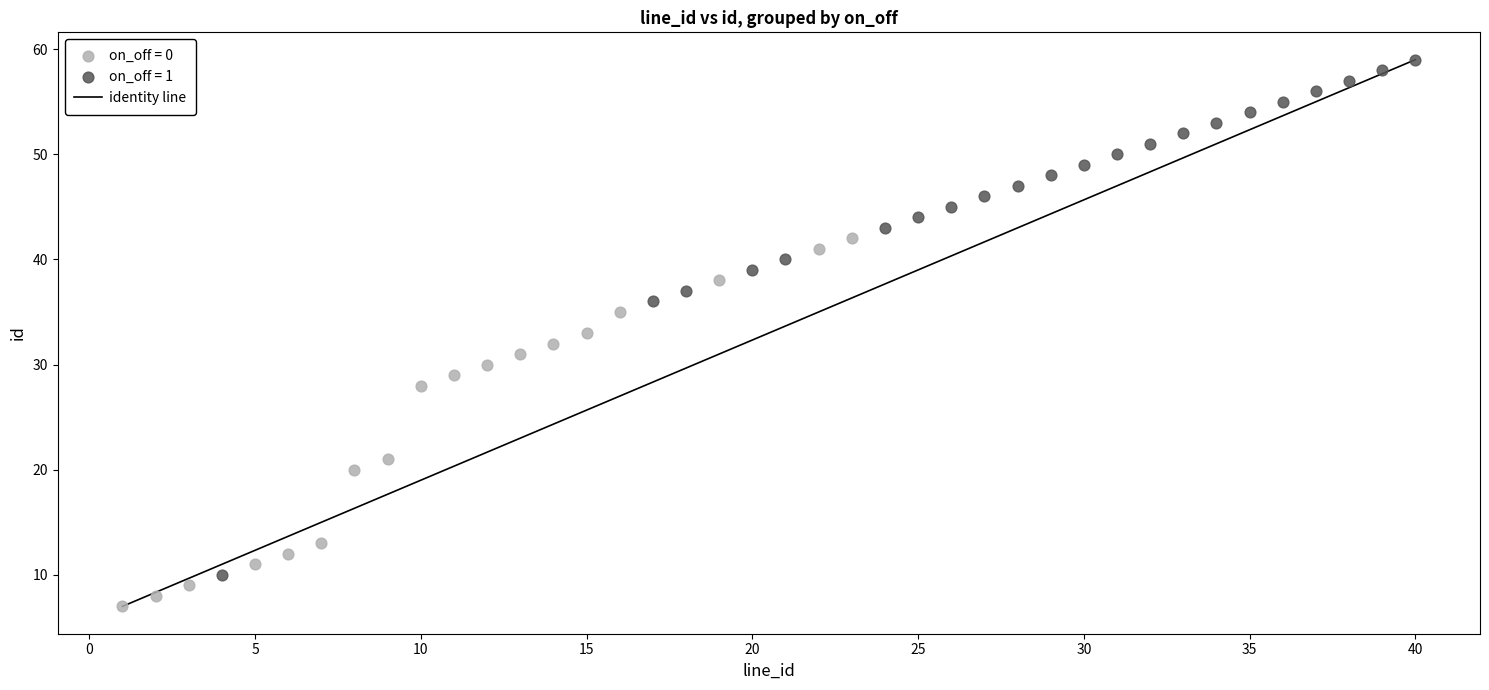

Which series reaches the maximum Y coordinate?

on_off = 1